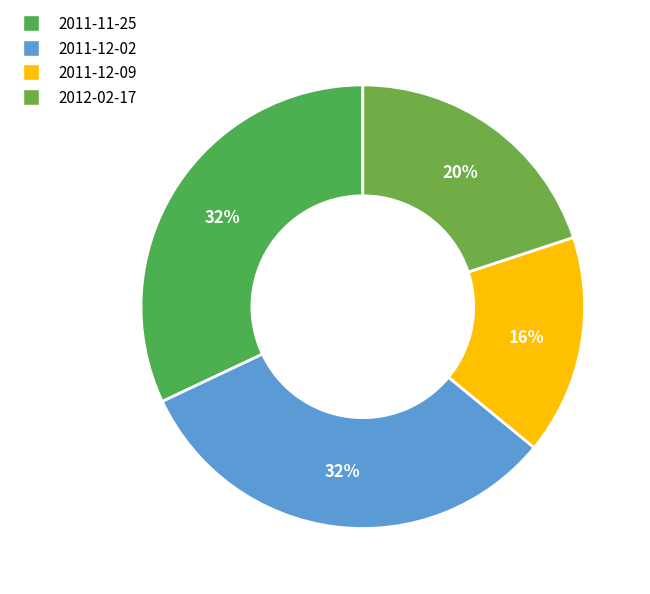

Between 2012-02-17 and 2011-12-02, which is larger?

2011-12-02